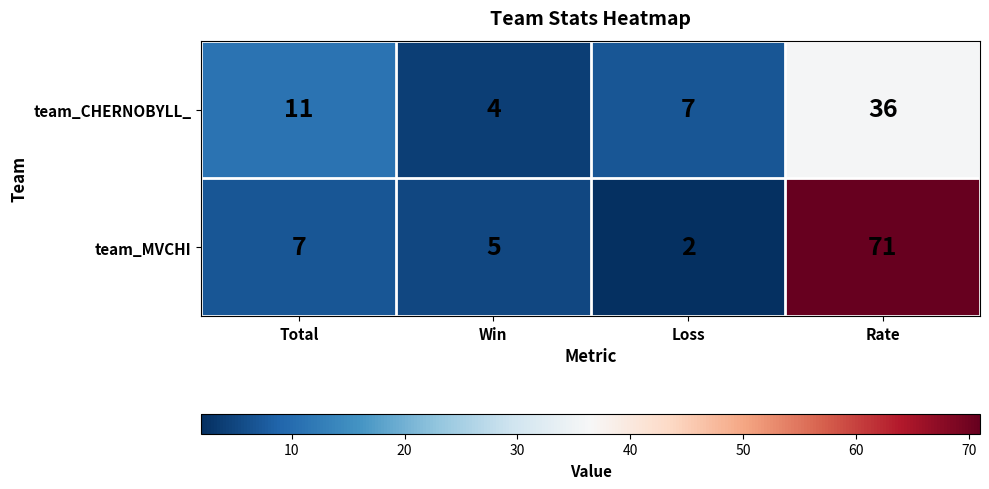

Reading left to right, extract all data points from this chart.

team_CHERNOBYLL_: 11	4	7	36
team_MVCHI: 7	5	2	71